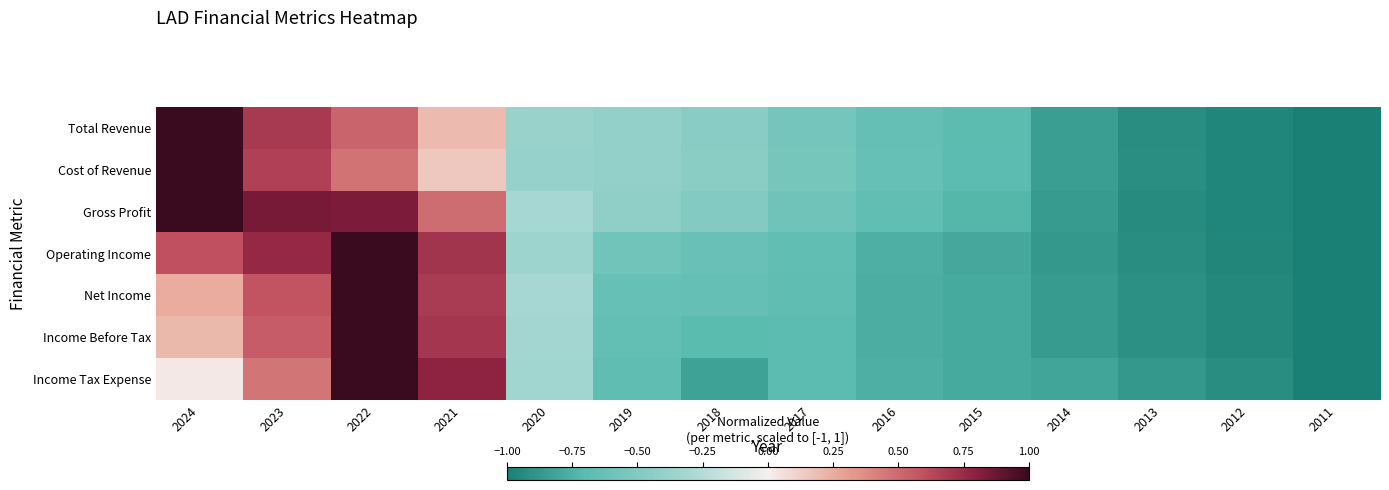

At how many categories does at least one series exceed 0?

4